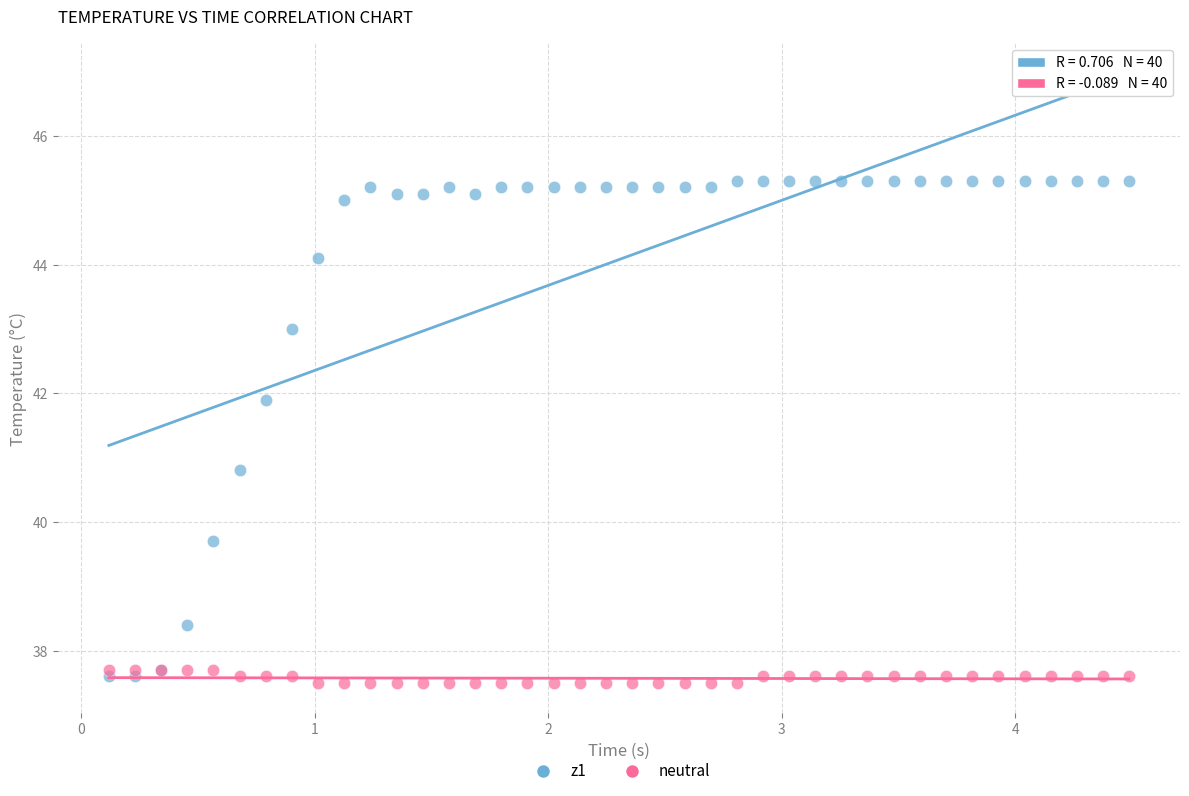

Across all series, what Y value is closest to 41?

40.8